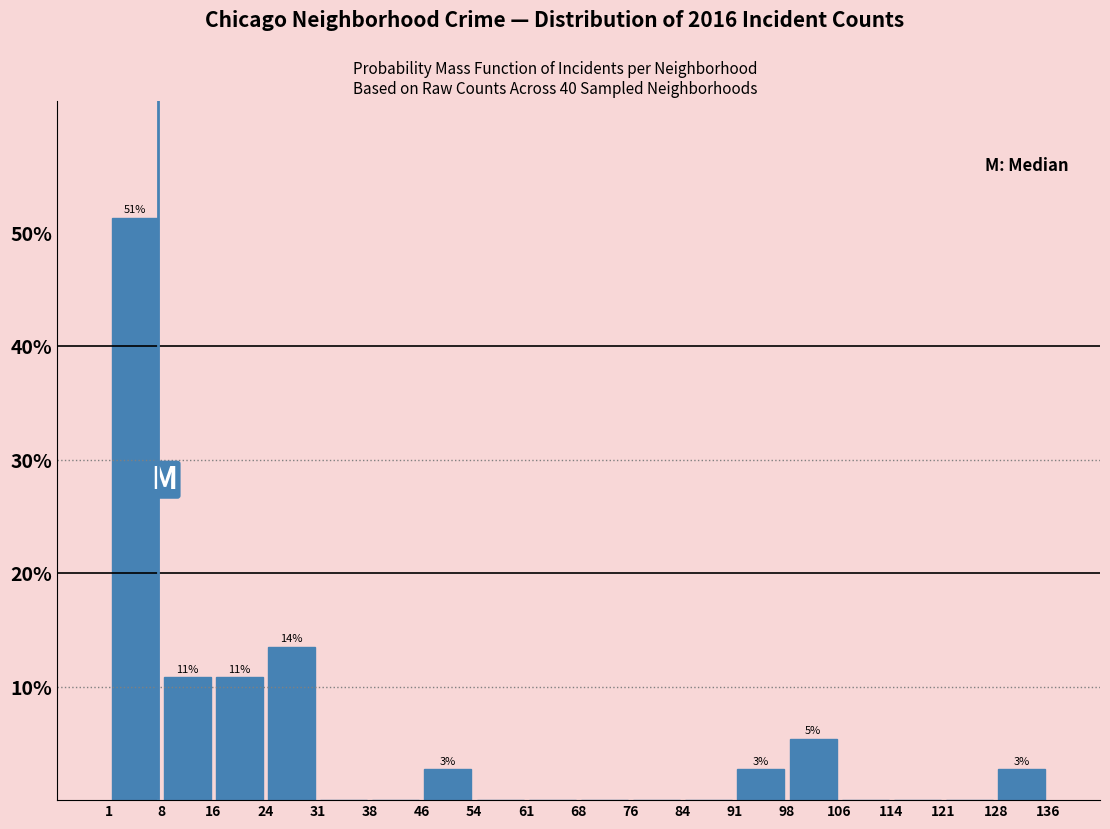

Which range on the x-axis has the tallest bar?

1 to 8